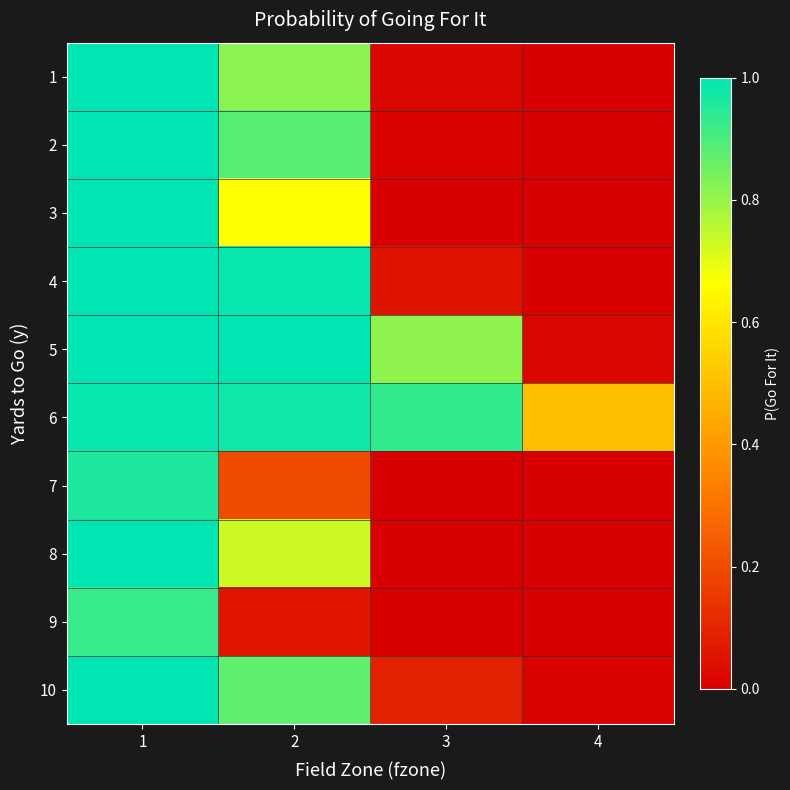

At which category is the sum across all series the highest?

1